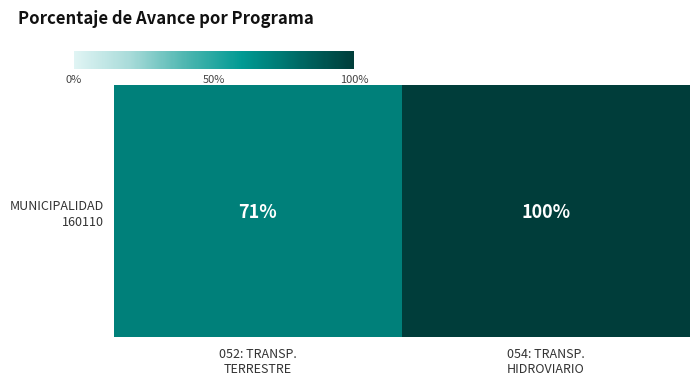

At which category does the chart reach its peak across all series?

054: TRANSP.
HIDROVIARIO